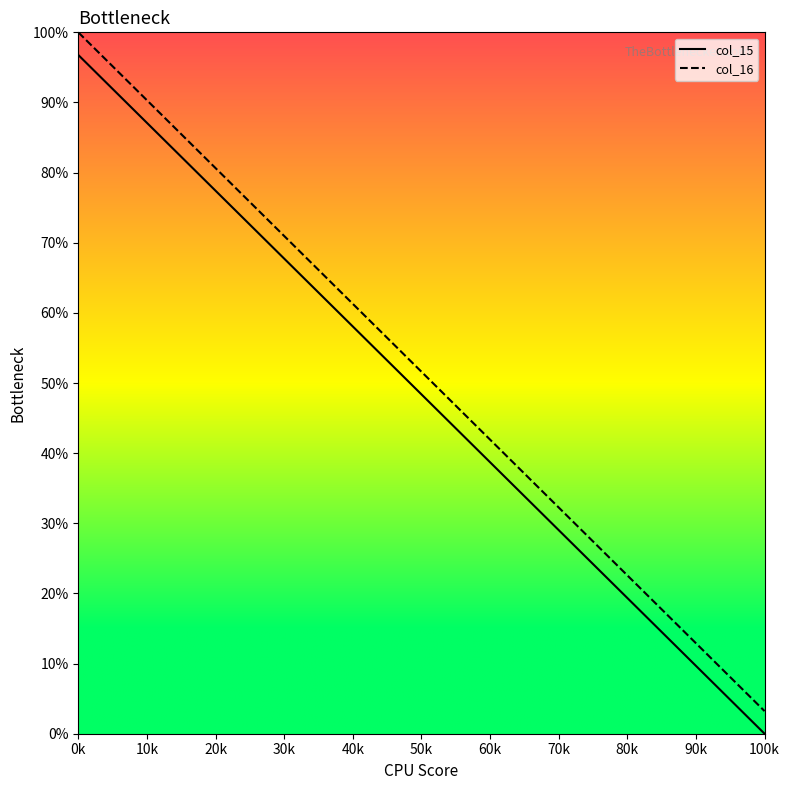

What is the difference between the maximum and minimum values in the col_16 series?

96.8